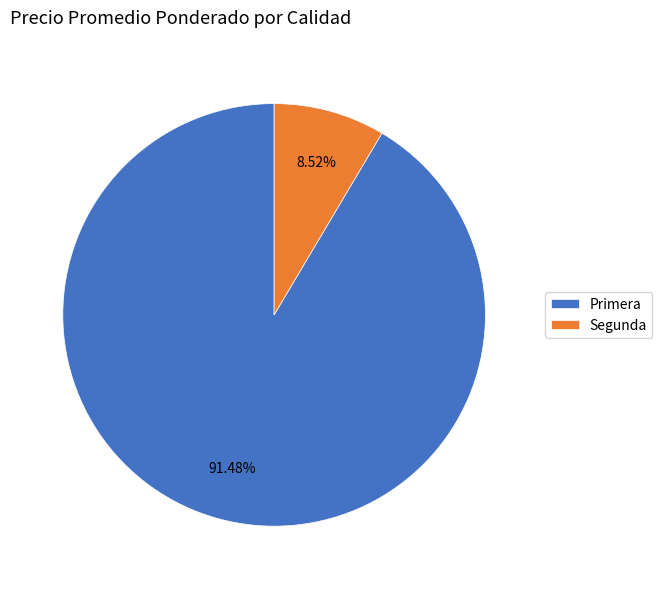

What is the majority slice?

Primera